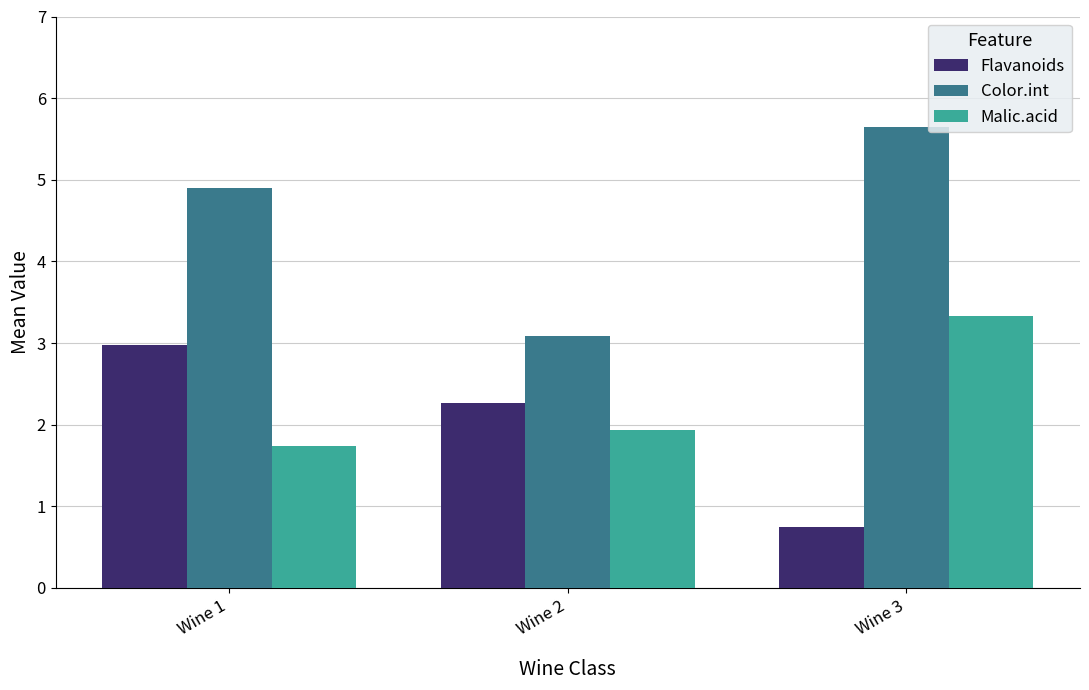

Is the value of Color.int at Wine 1 greater than the value of Flavanoids at Wine 3?

Yes